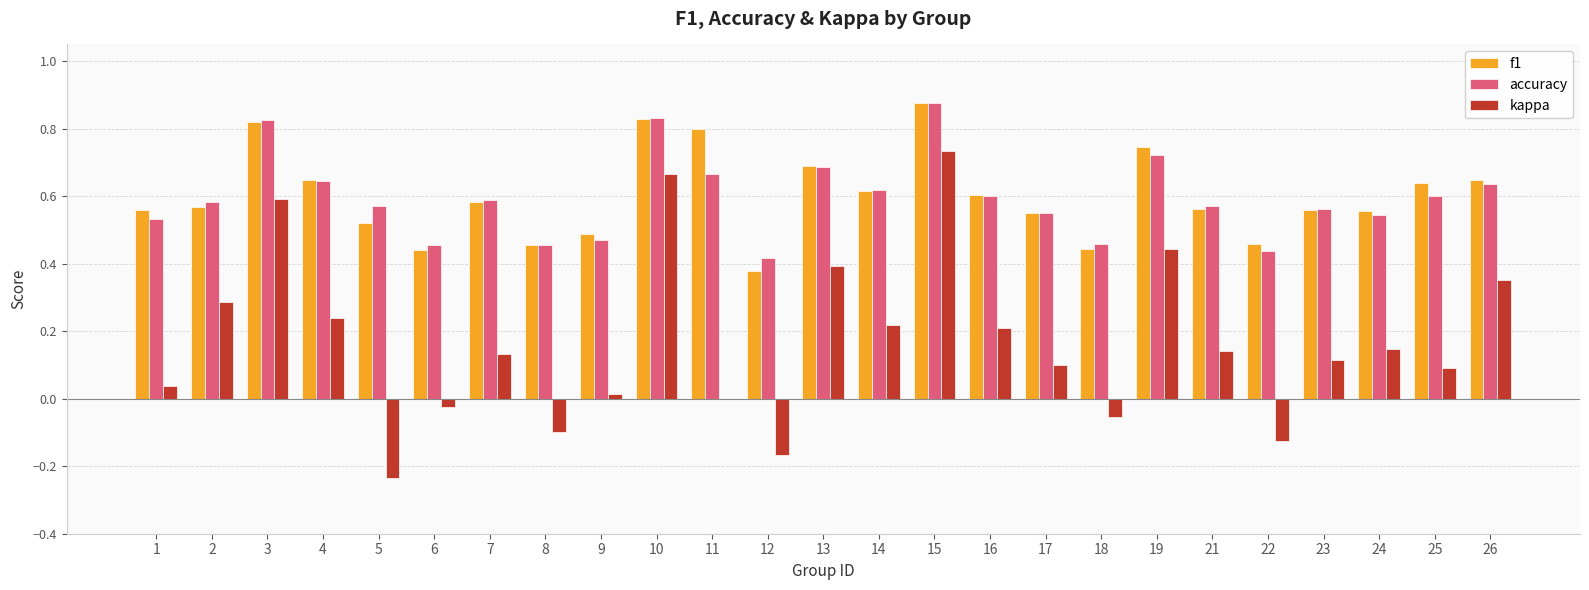

Count the number of categories in the chart.

25